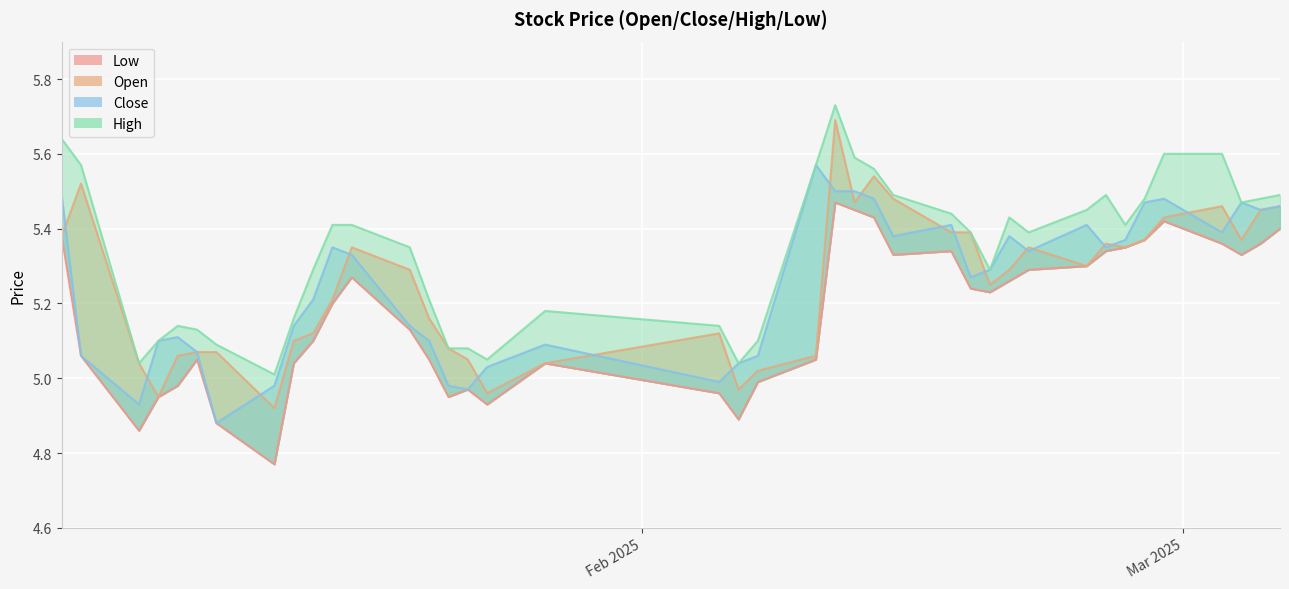

How many series are shown in this chart?

4